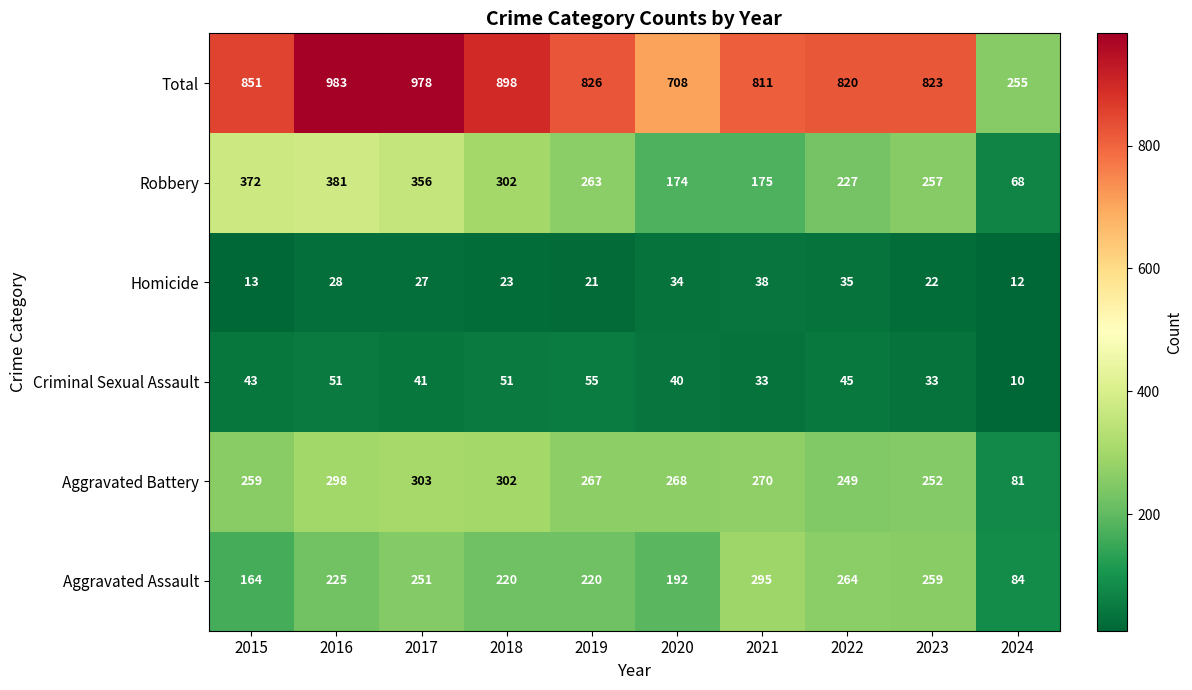

Between 2016 and 2022, which series saw the biggest shift?

Total